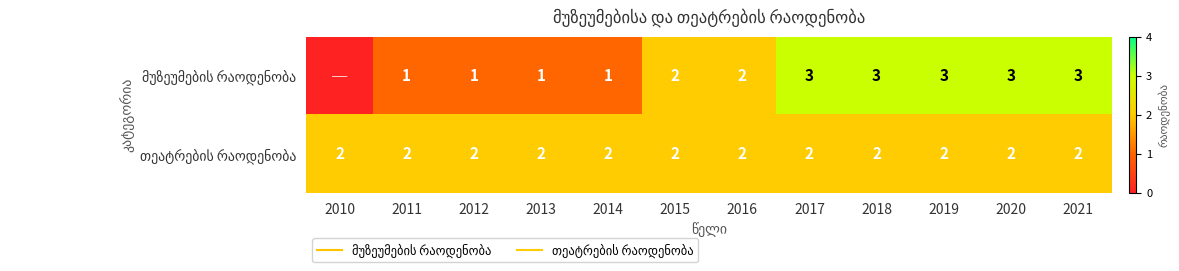

Which series changed the most between 2012 and 2017?

მუზეუმების რაოდენობა